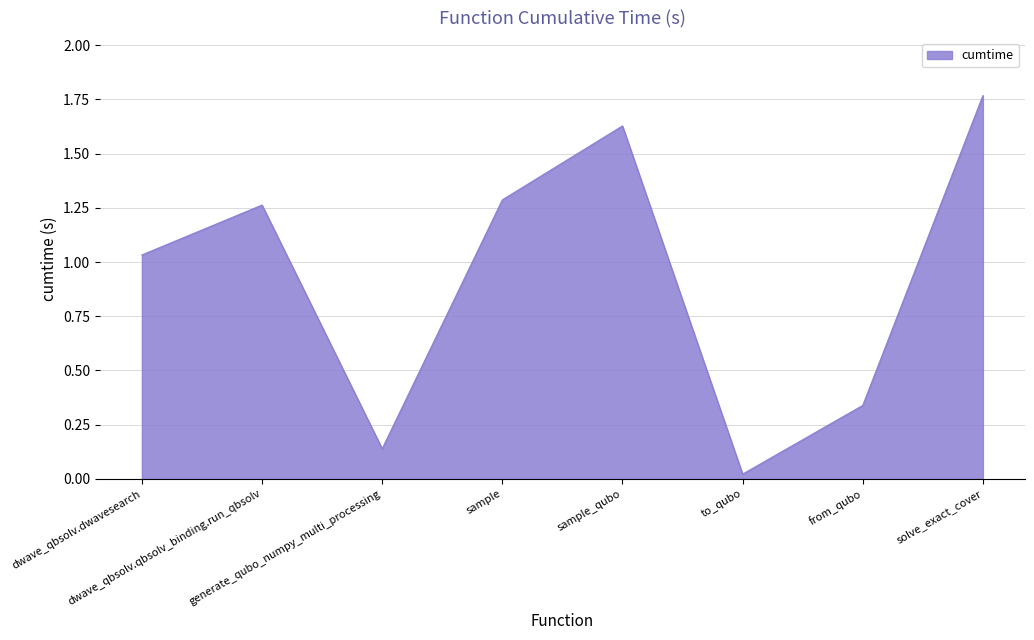

True or false: there are more than 1 points higher than both neighbors.

True